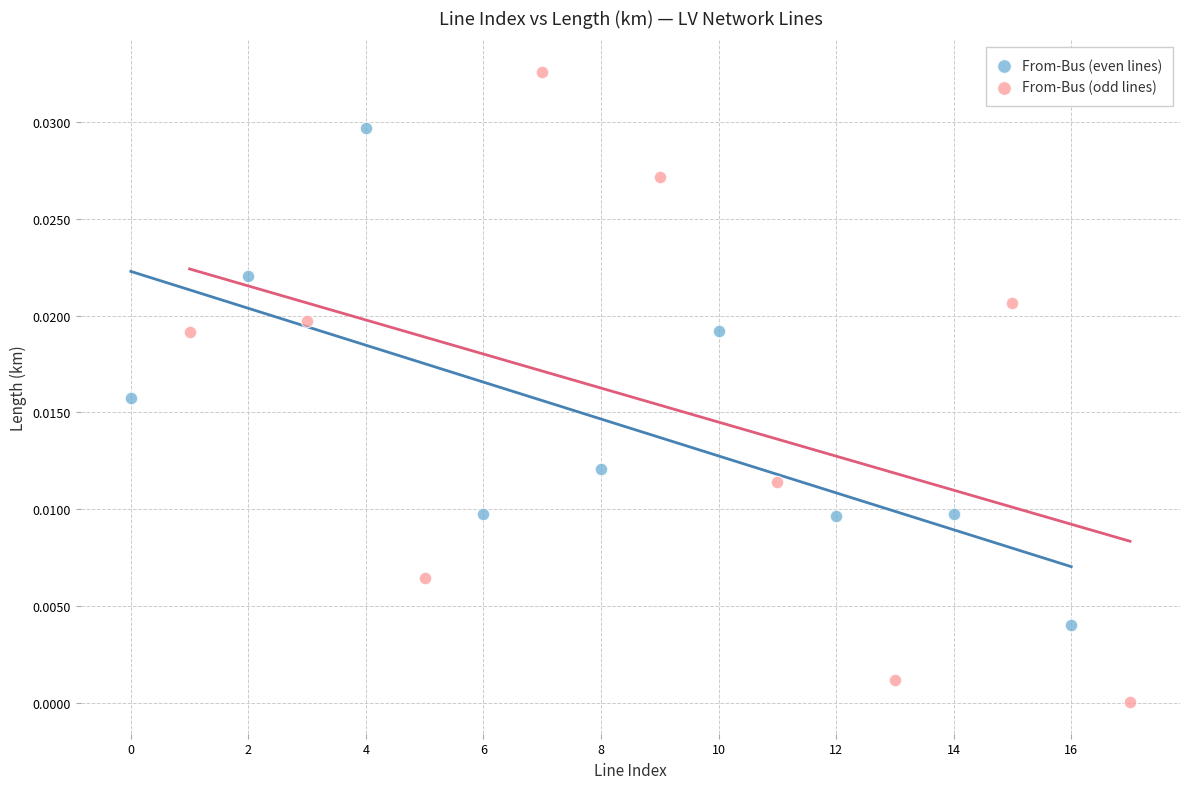

Which series reaches the minimum Y coordinate?

From-Bus (odd lines)